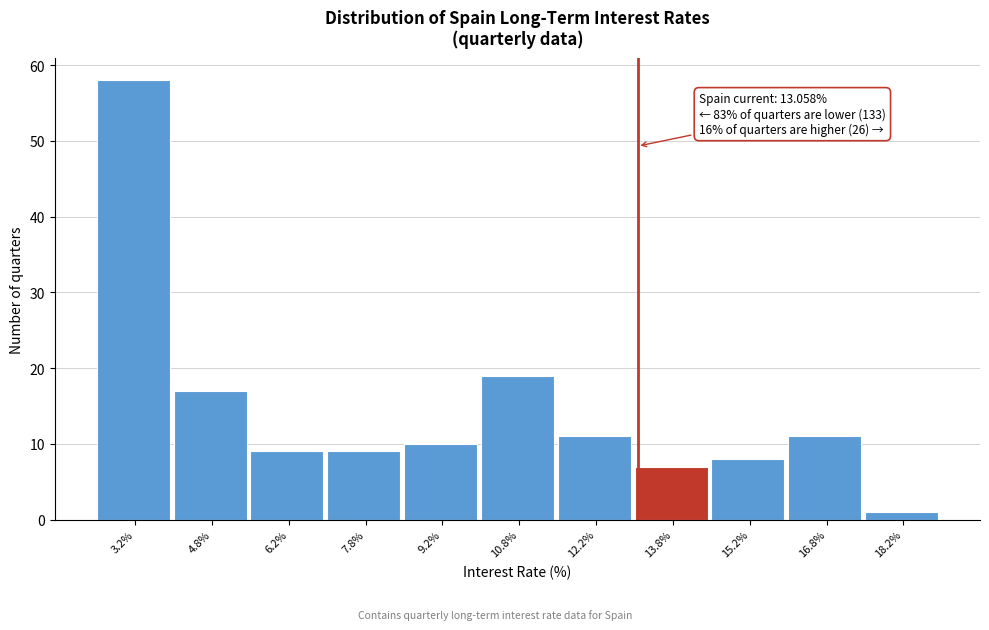

Which range on the x-axis has the tallest bar?

2.5 to 4.0